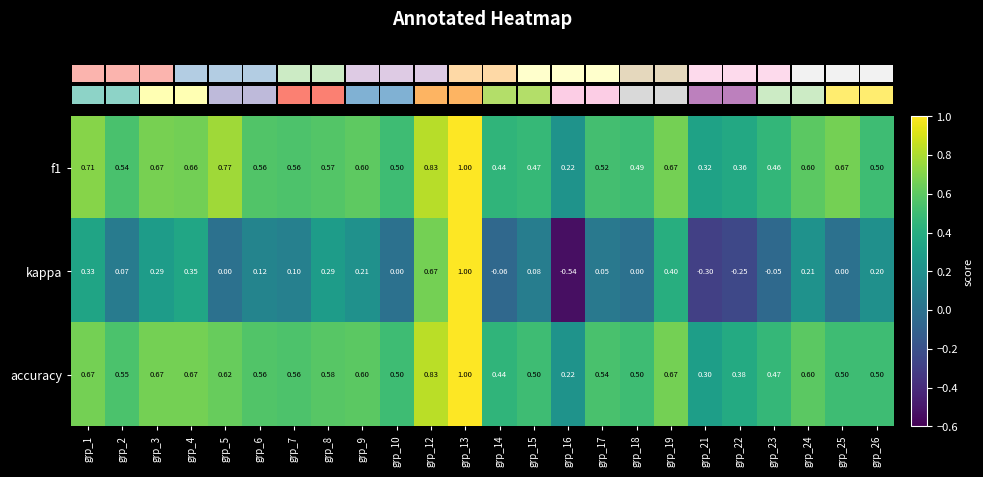

Which series has the largest range (max minus min)?

kappa